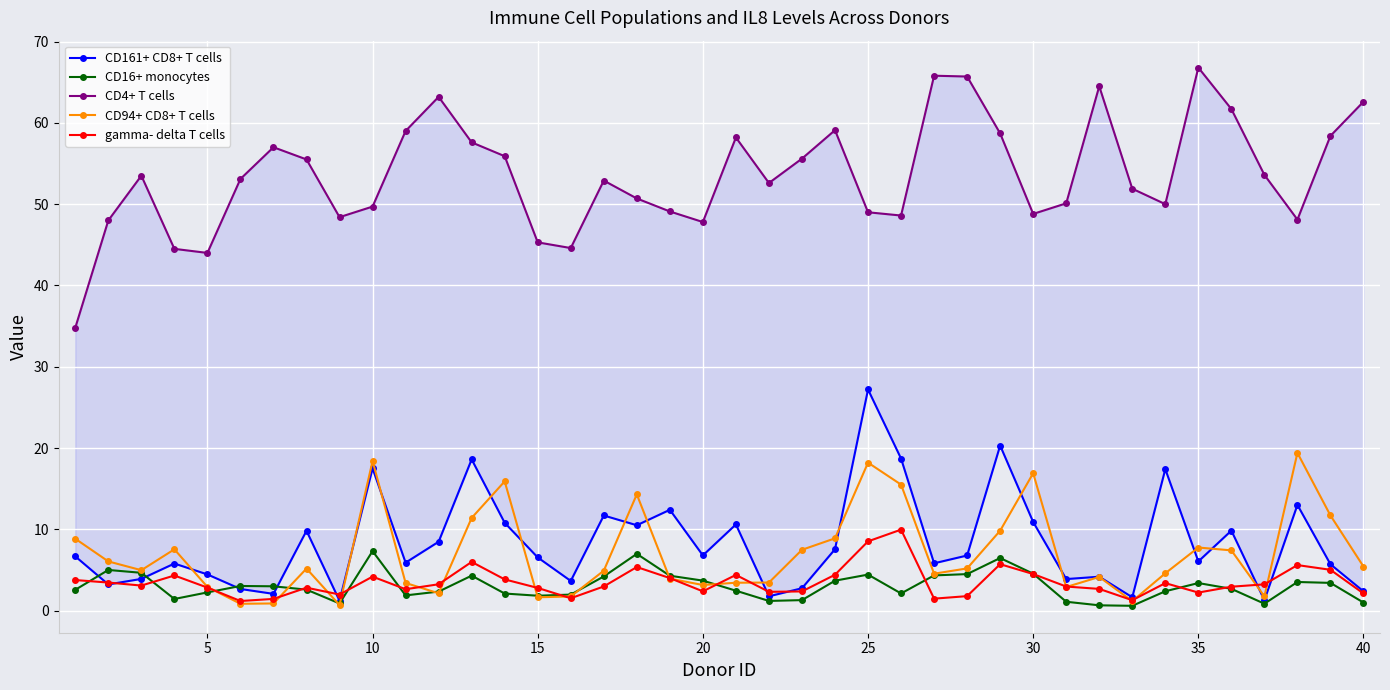

Reading right to left, transcribe all the data shown in this chart.

CD161+ CD8+ T cells: 2.4	5.7	13.0	1.3	9.8	6.0	17.4	1.6	4.2	3.9	10.9	20.3	6.8	5.8	18.7	27.2	7.5	2.8	1.8	10.6	6.8	12.4	10.5	11.7	3.6	6.5	10.8	18.6	8.5	5.9	17.5	1.2	9.8	2.1	2.7	4.5	5.8	3.9	3.2	6.7
CD16+ monocytes: 1.0	3.4	3.5	0.8	2.7	3.4	2.4	0.6	0.7	1.1	4.5	6.5	4.5	4.3	2.1	4.4	3.7	1.3	1.2	2.5	3.7	4.3	7.0	4.2	2.0	1.8	2.1	4.3	2.3	1.9	7.3	0.9	2.6	3.0	3.0	2.2	1.4	4.7	5.0	2.6
CD4+ T cells: 62.6	58.4	48.1	53.6	61.7	66.8	50.0	51.9	64.5	50.1	48.8	58.7	65.7	65.8	48.6	49.0	59.1	55.6	52.6	58.2	47.8	49.1	50.7	52.9	44.6	45.3	55.9	57.6	63.2	59.0	49.7	48.4	55.5	57.0	53.1	44.0	44.5	53.5	48.0	34.8
CD94+ CD8+ T cells: 5.4	11.7	19.4	1.8	7.4	7.8	4.6	1.2	4.1	2.9	16.9	9.8	5.2	4.5	15.5	18.2	8.9	7.5	3.5	3.4	3.1	3.9	14.3	4.9	1.7	1.6	15.9	11.4	2.1	3.4	18.4	0.7	5.2	0.9	0.8	2.9	7.5	5.0	6.0	8.8
gamma- delta T cells: 2.1	5.0	5.6	3.2	2.9	2.2	3.4	1.3	2.7	3.0	4.5	5.7	1.8	1.5	10.0	8.5	4.4	2.4	2.3	4.4	2.4	4.0	5.4	3.0	1.5	2.8	3.8	6.0	3.2	2.6	4.2	2.0	2.8	1.4	1.2	2.8	4.3	3.1	3.5	3.8